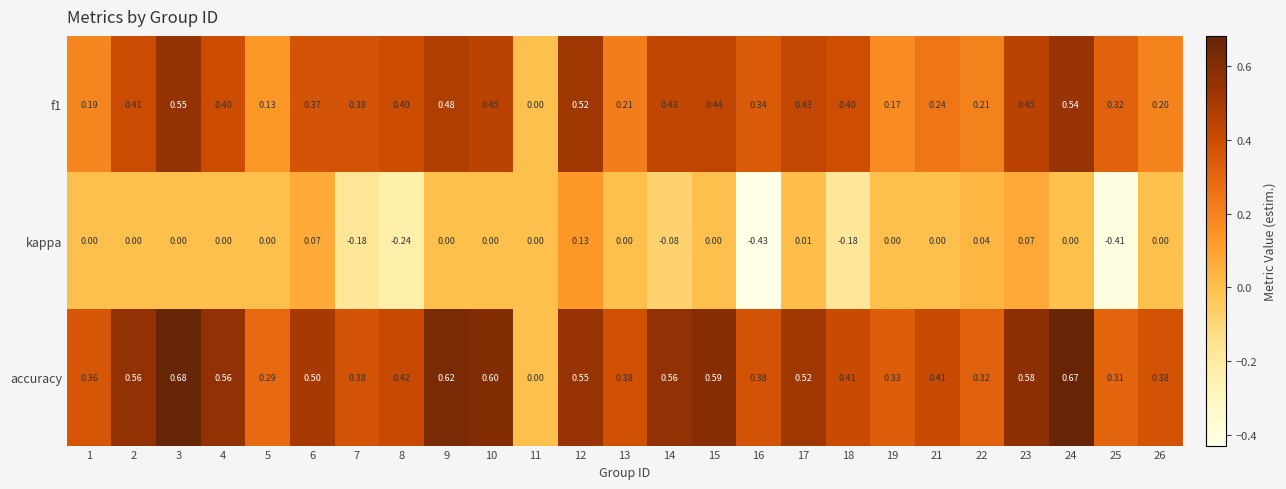

Which series has the largest range (max minus min)?

accuracy